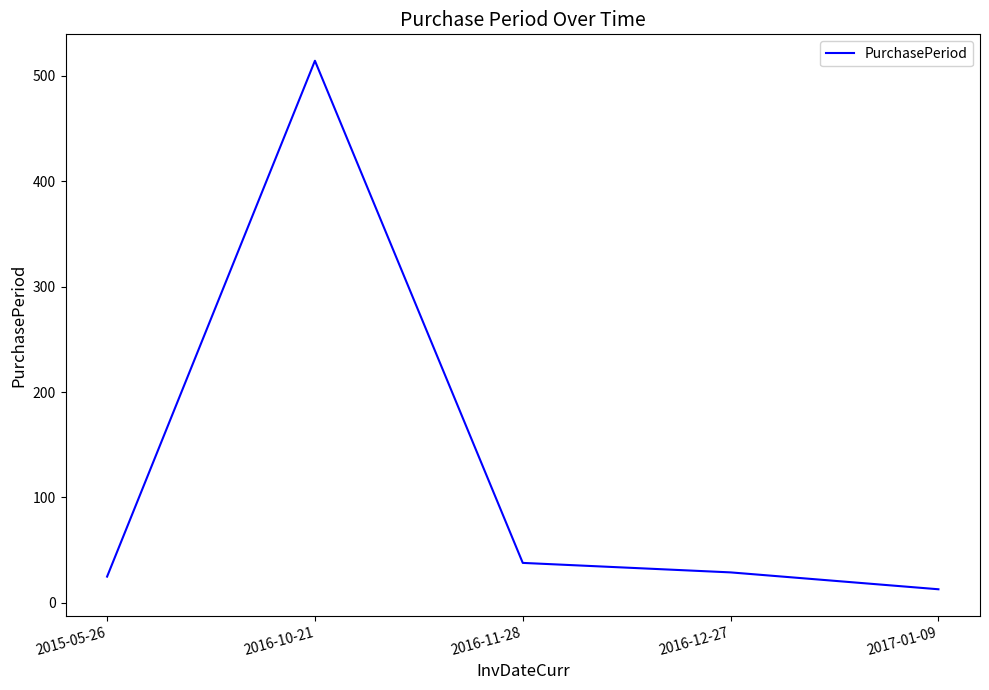

Where does the data first go above 29?

2016-10-21